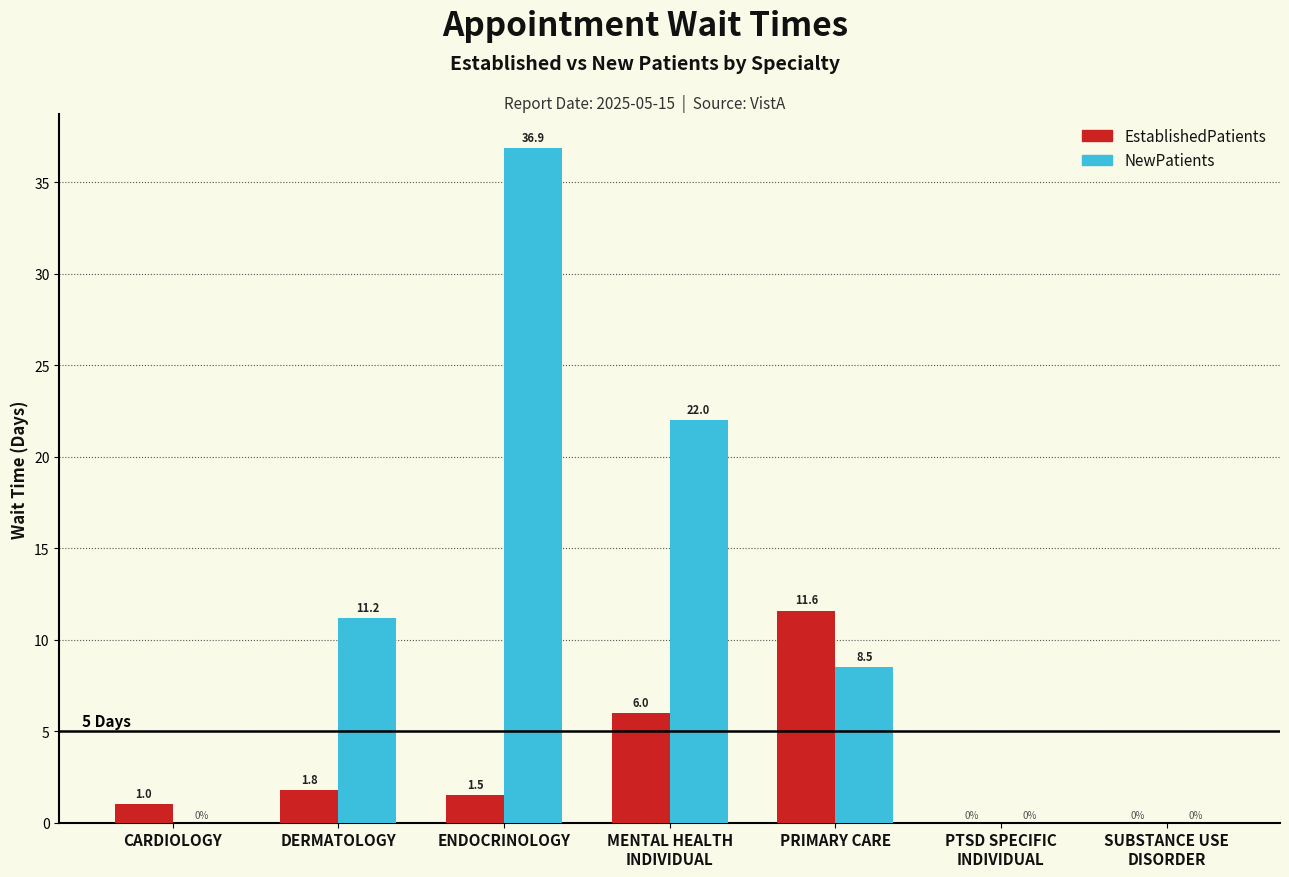

Is it true that EstablishedPatients equals 11.6 at PRIMARY CARE?

True